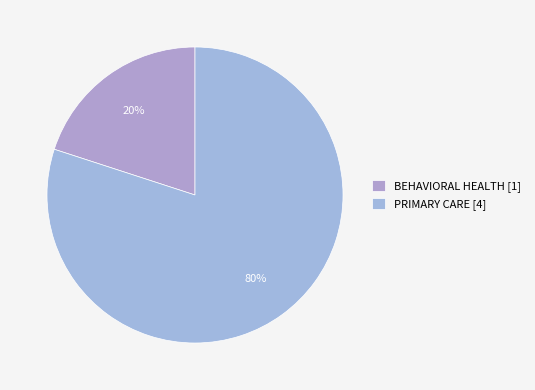

Does any single category account for the majority?

Yes